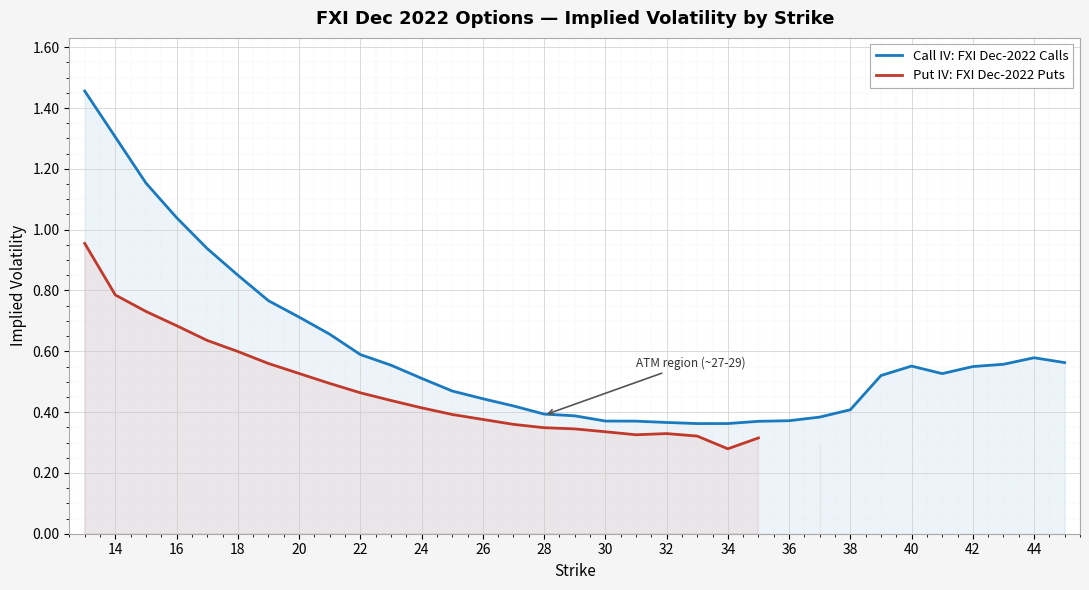

How many interior local valleys does the Put IV: FXI Dec-2022 Puts series have?

2